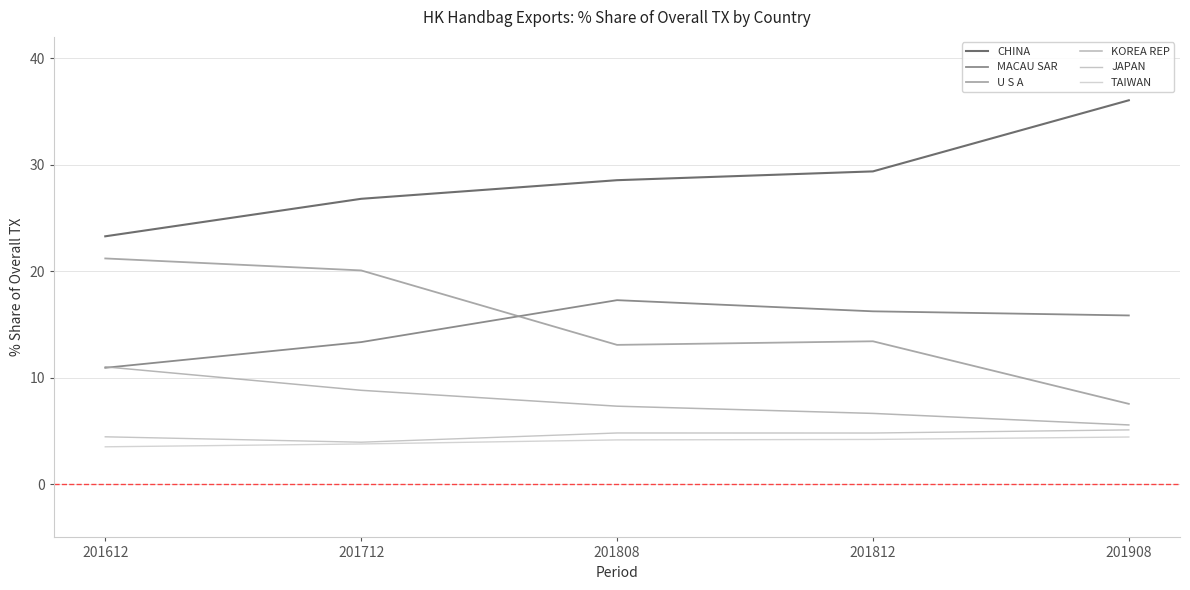

At how many categories does at least one series exceed 34?

1